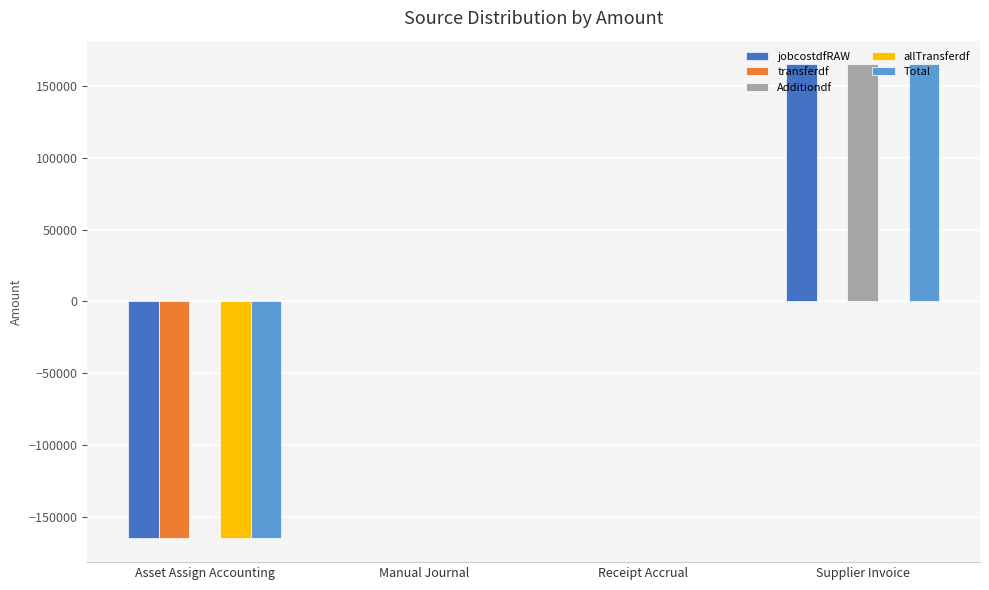

At which category is the sum across all series the highest?

Supplier Invoice